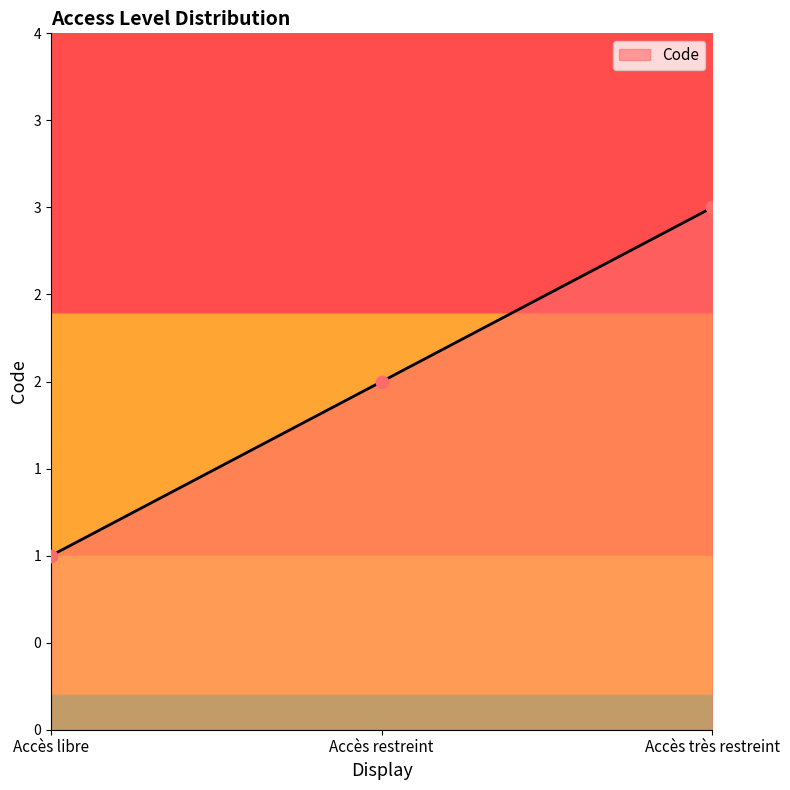

Which has a higher value, Accès très restreint or Accès restreint?

Accès très restreint